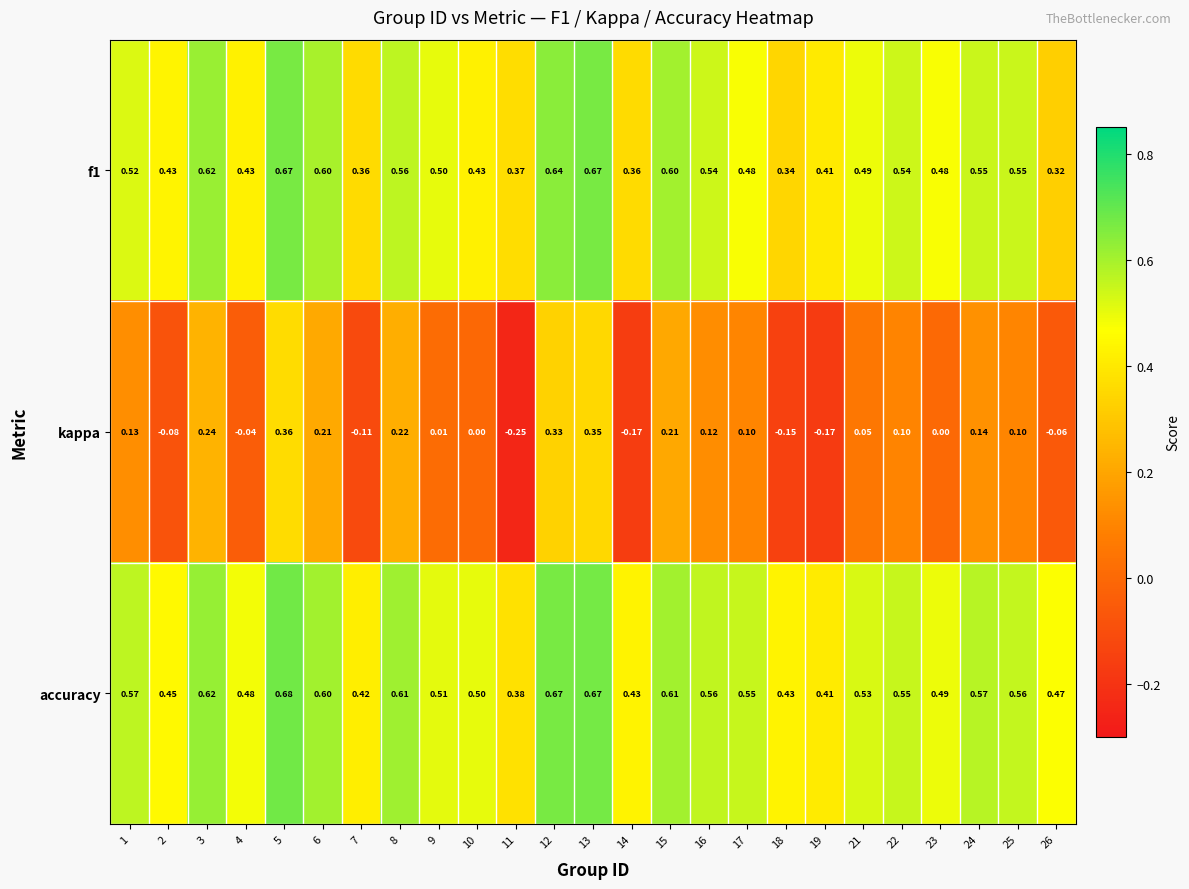

Which series has the largest total across all categories?

accuracy